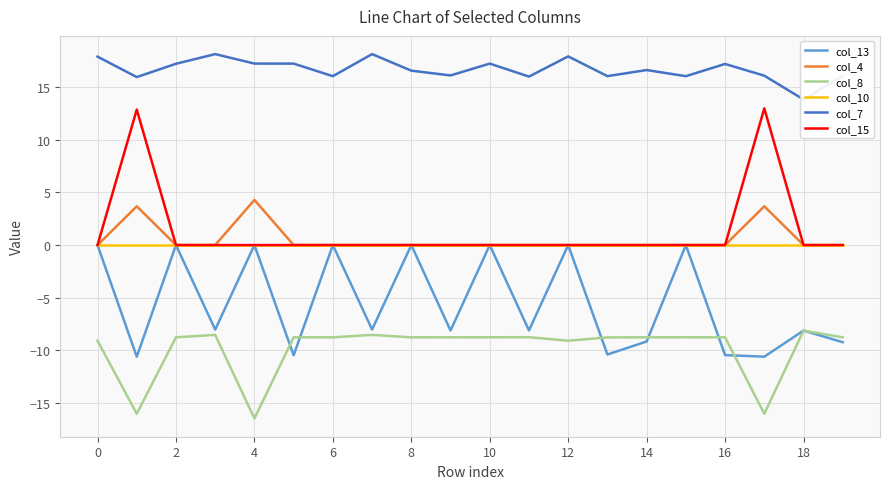

Reading left to right, what are all the values shown in this chart?

col_13: -0.0	-10.6	0.0	-8.0	0.0	-10.5	0.0	-8.0	0.0	-8.1	0.0	-8.1	0.0	-10.4	-9.2	0.0	-10.5	-10.6	-8.1	-9.2
col_4: 0.0	3.7	0.0	0.0	4.3	0.0	0.0	0.0	0.0	0.0	0.0	0.0	0.0	0.0	0.0	0.0	0.0	3.7	0.0	0.0
col_8: -9.1	-16.0	-8.8	-8.5	-16.5	-8.8	-8.8	-8.5	-8.8	-8.8	-8.8	-8.8	-9.1	-8.8	-8.8	-8.8	-8.8	-16.0	-8.1	-8.8
col_10: 0.0	0.0	0.0	0.0	0.0	0.0	0.0	0.0	0.0	0.0	0.0	0.0	0.0	0.0	0.0	0.0	0.0	0.0	0.0	0.0
col_7: 17.9	16.0	17.2	18.1	17.2	17.2	16.1	18.1	16.6	16.1	17.2	16.0	17.9	16.1	16.6	16.1	17.2	16.1	13.8	16.1
col_15: 0.0	12.9	0.0	0.0	0.0	0.0	0.0	0.0	0.0	0.0	0.0	0.0	0.0	0.0	0.0	0.0	0.0	13.0	0.0	0.0